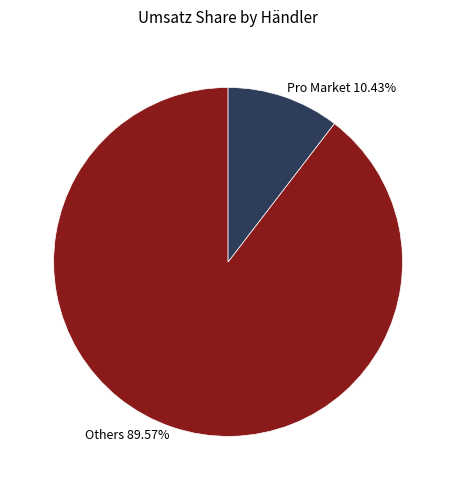

Which category has the smallest portion of the pie?

Pro Market 10.43%